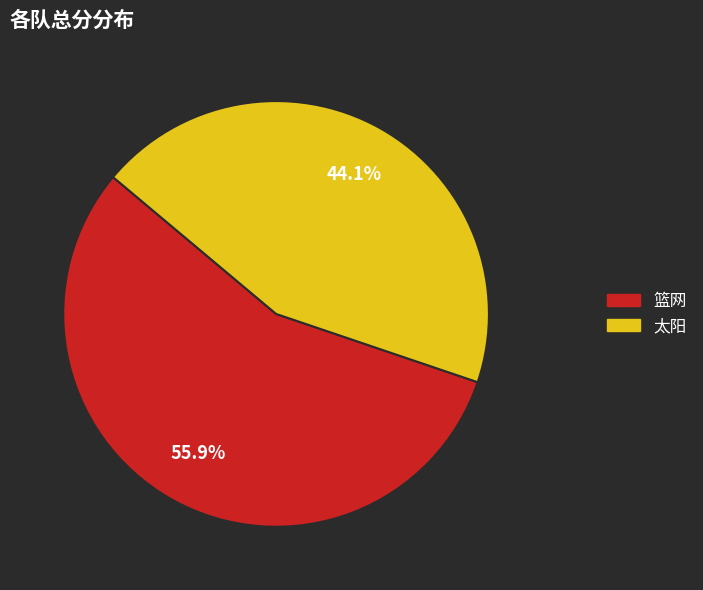

How much of the chart is everything except 篮网?

44.1%